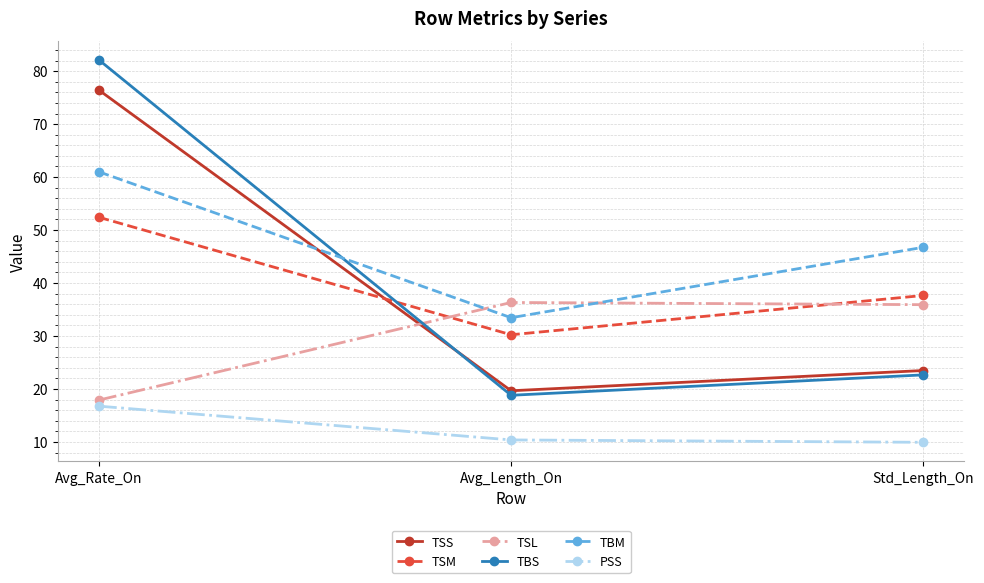

What position from the left is Std_Length_On?

3